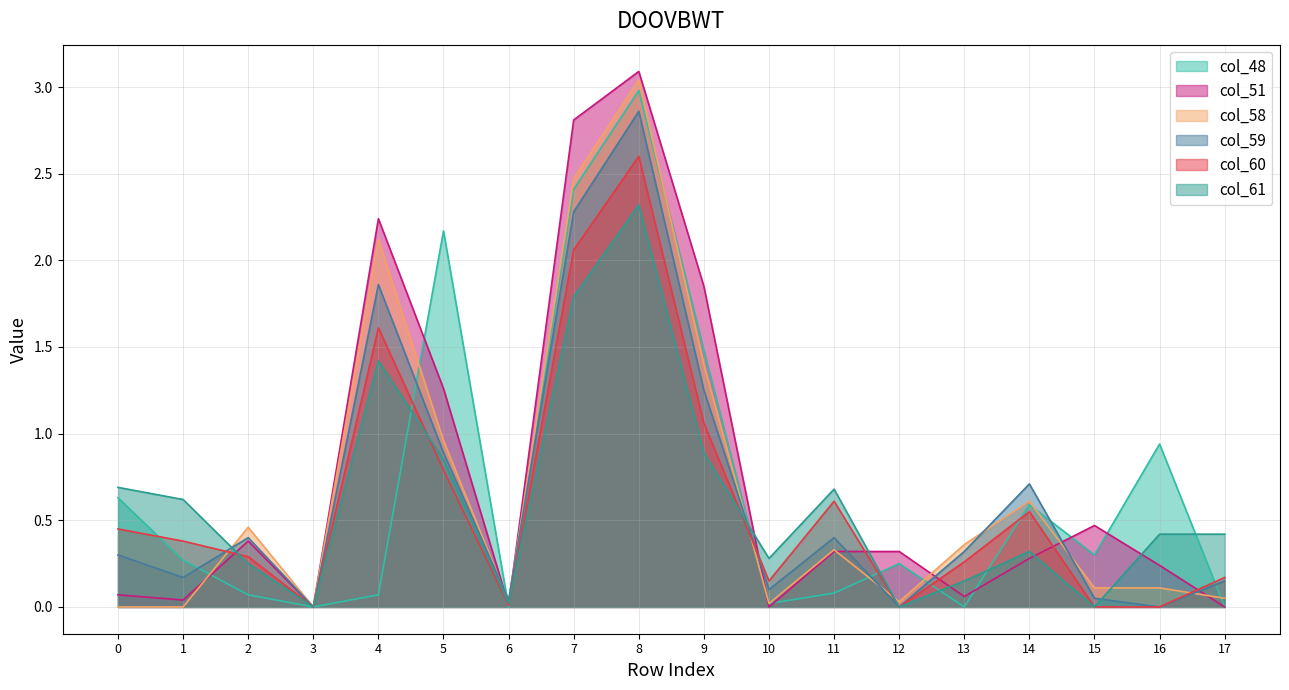

Which series changed the most between 0 and 8?

col_58